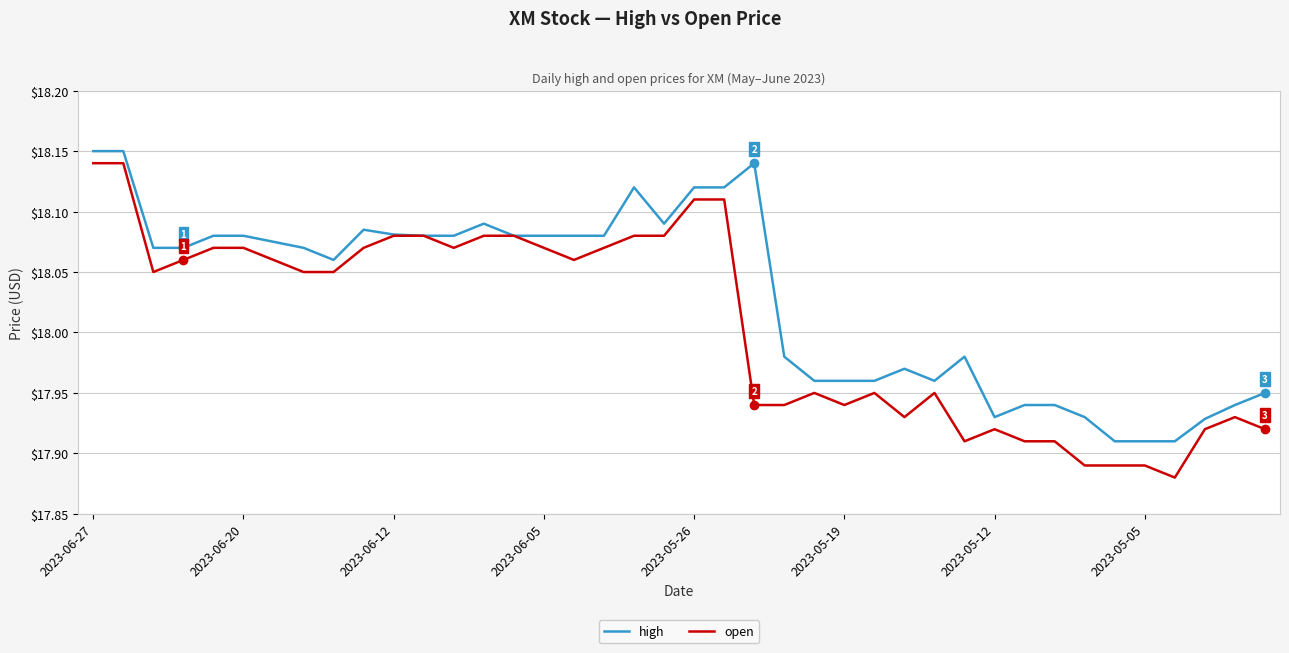

List the series in order of their overall mean, highest first.

high, open